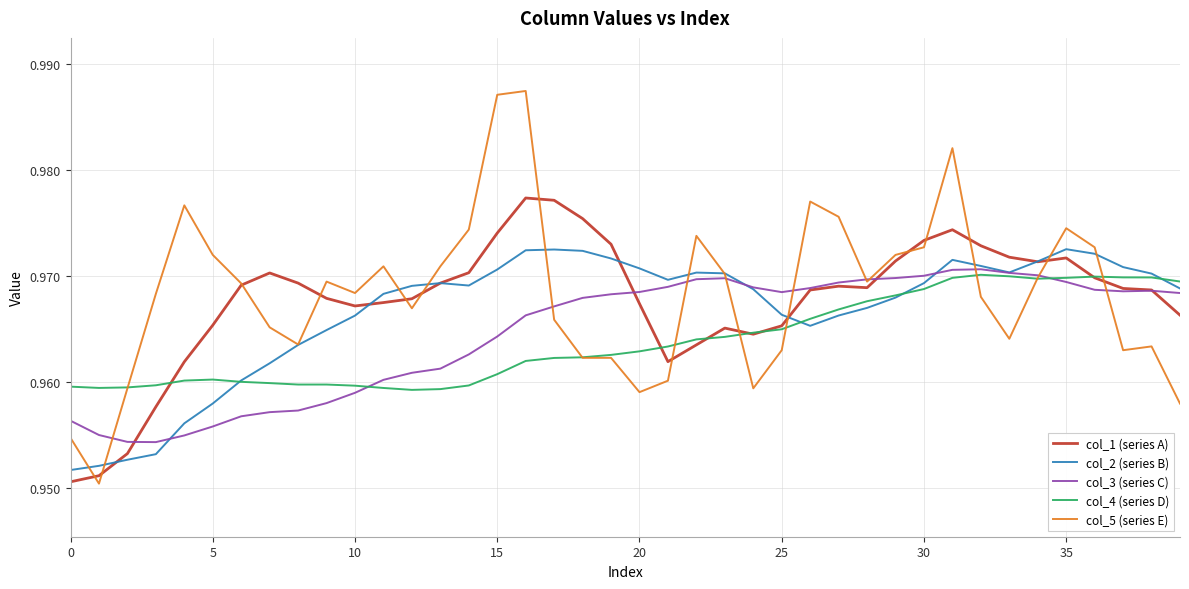

Which series has the widest spread of values?

col_5 (series E)